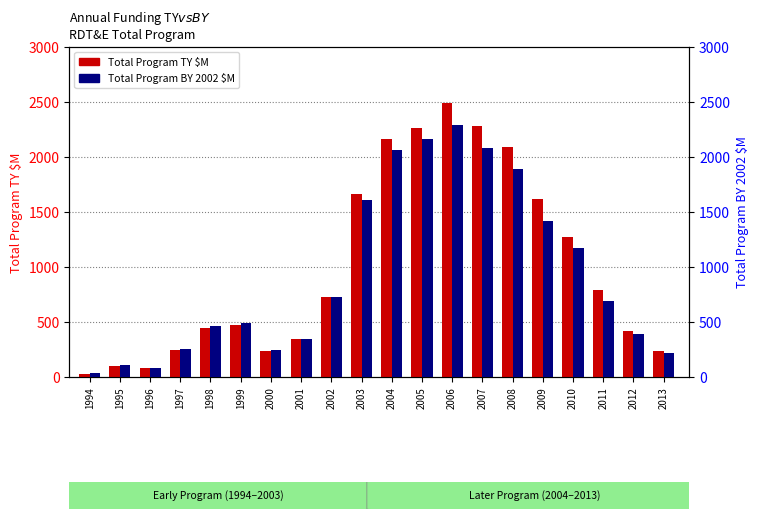

How many values in the Total Program BY 2002 $M series are below 692?

10